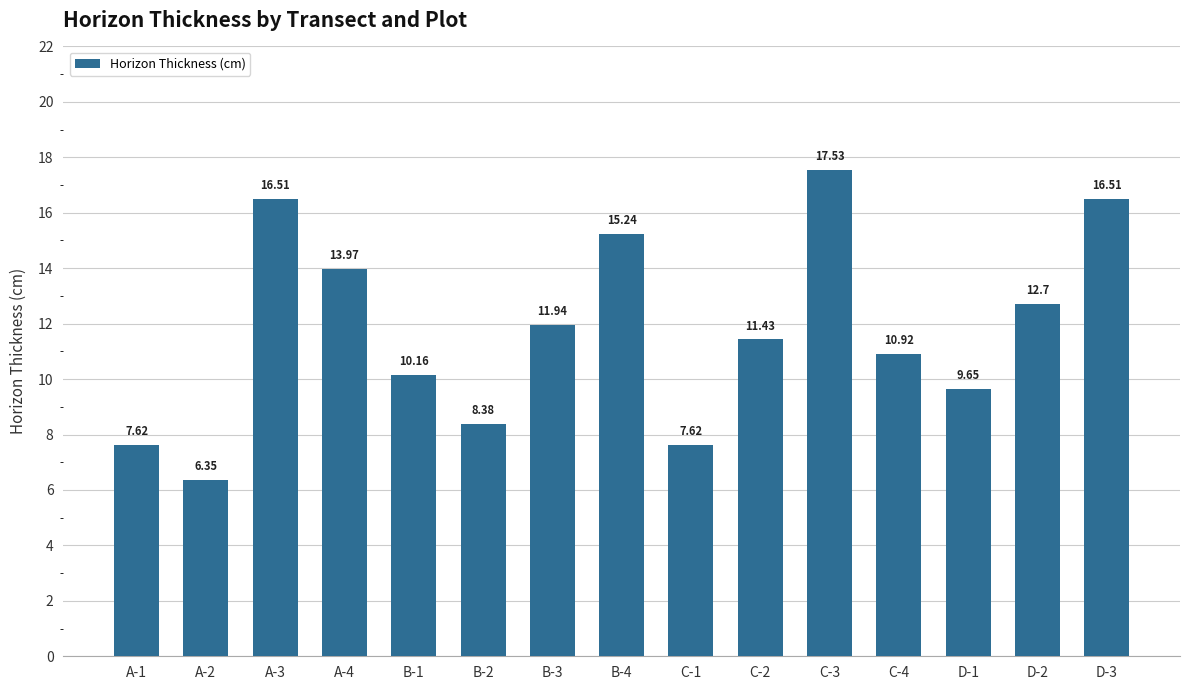

What is the value of the 9th bar from the left?

7.6